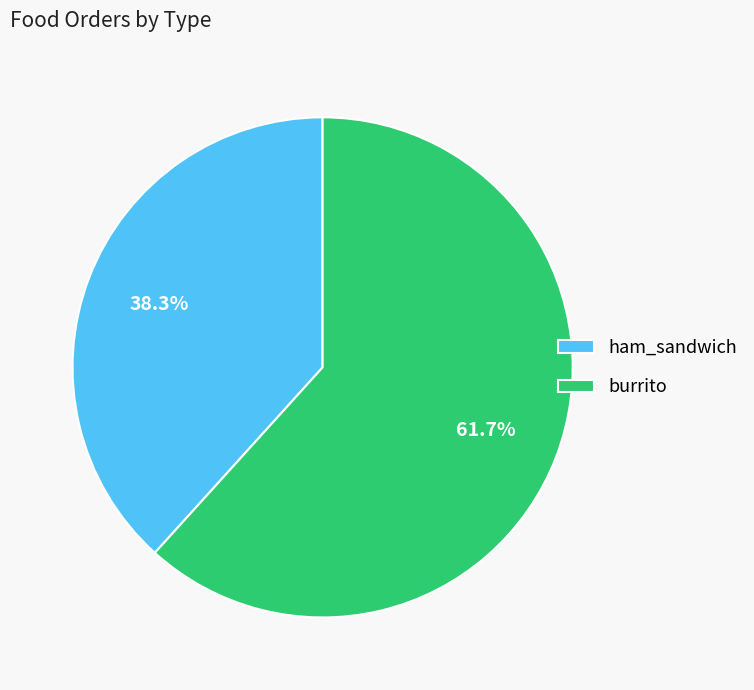

To the nearest percent, what is the combined percentage of burrito and ham_sandwich?

100%